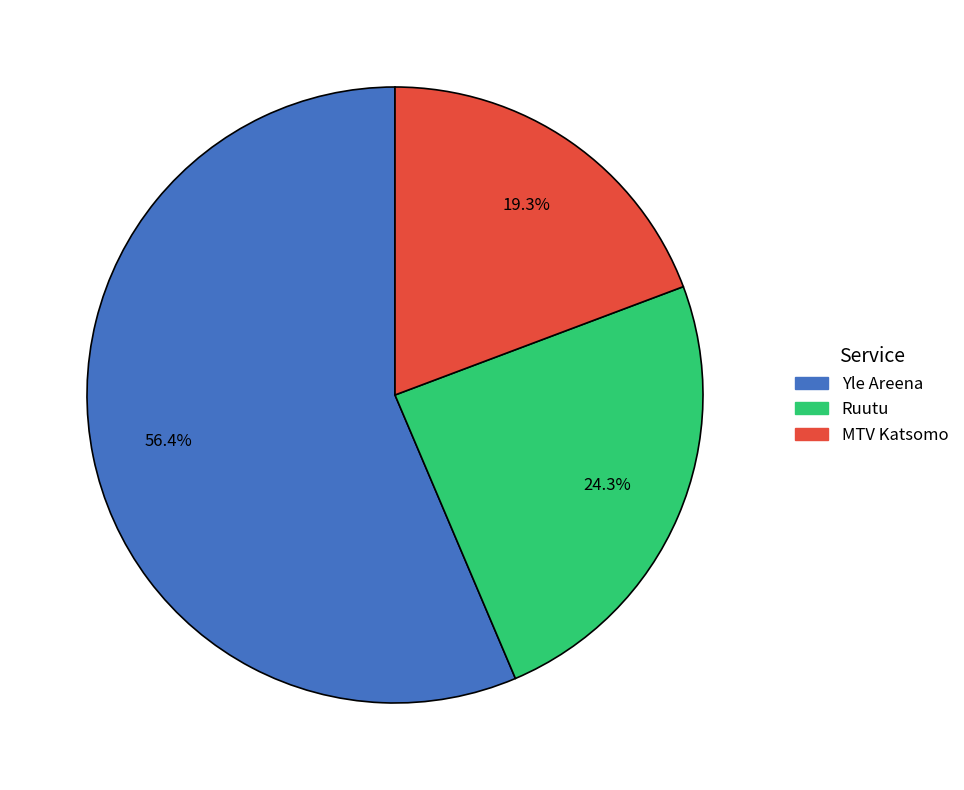

Does any single category account for the majority?

Yes